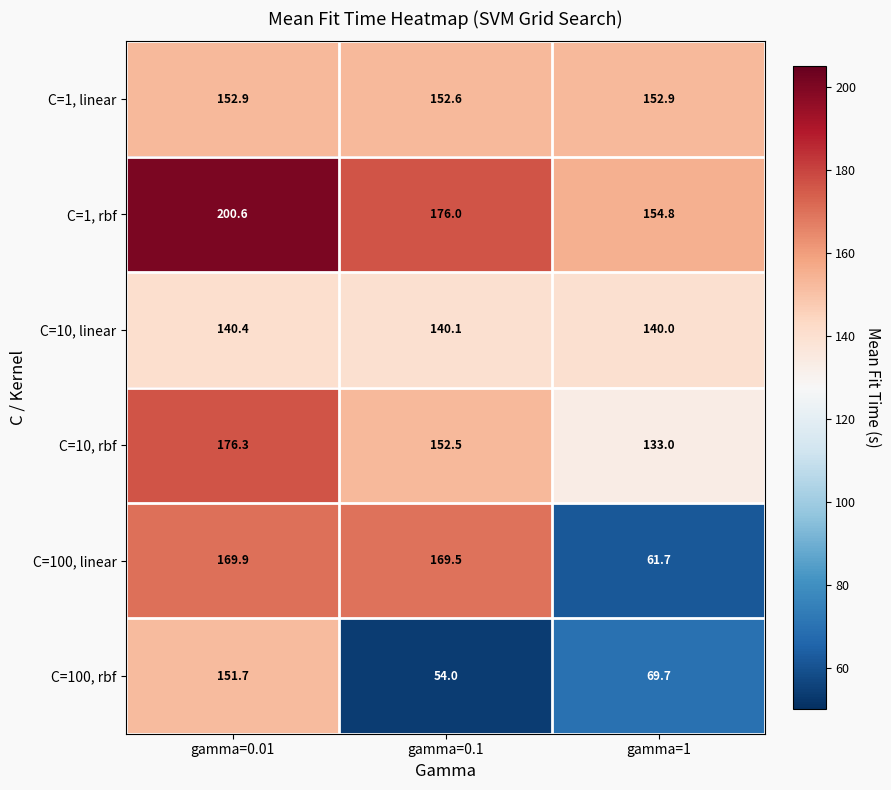

Reading left to right, transcribe all the data shown in this chart.

C=1, linear: 152.9	152.6	152.9
C=1, rbf: 200.6	176.0	154.8
C=10, linear: 140.4	140.1	140.0
C=10, rbf: 176.3	152.5	133.0
C=100, linear: 169.9	169.5	61.7
C=100, rbf: 151.7	54.0	69.7